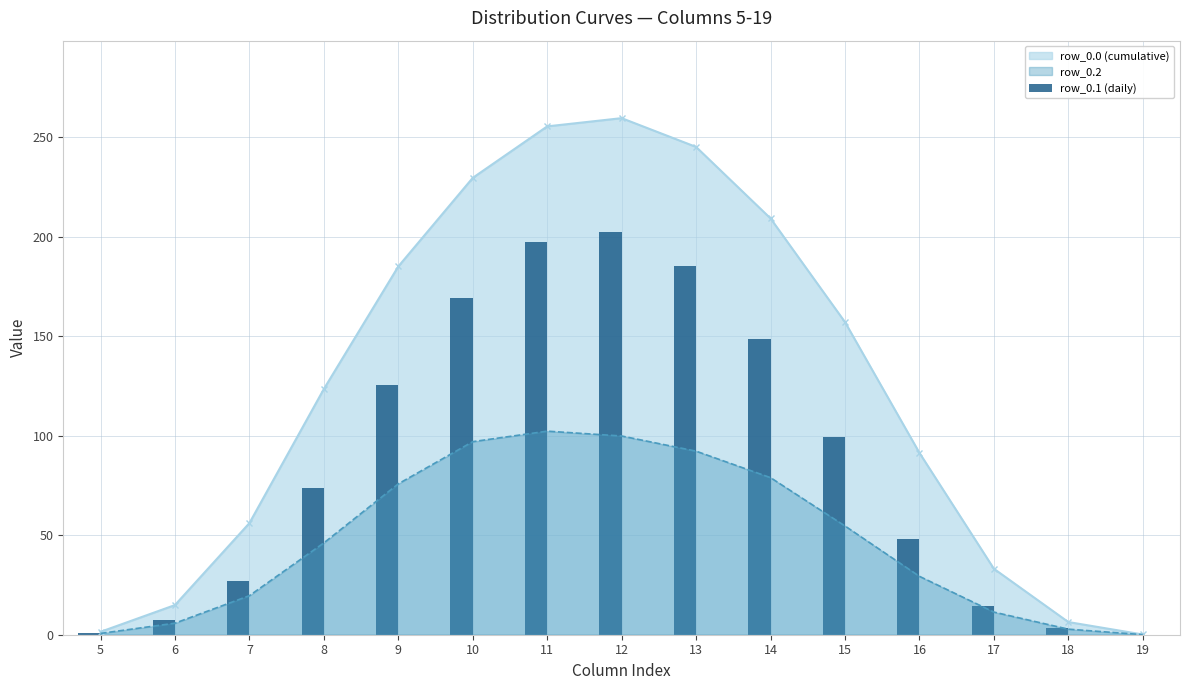

Rank the categories by value from lowest to highest.

19, 5, 18, 6, 17, 7, 16, 8, 15, 9, 14, 10, 13, 11, 12